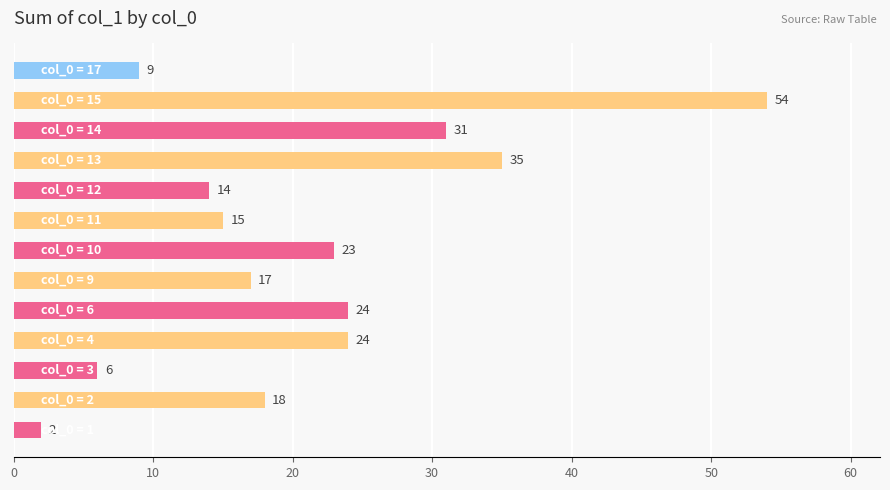

What is the maximum value shown in the chart?

54